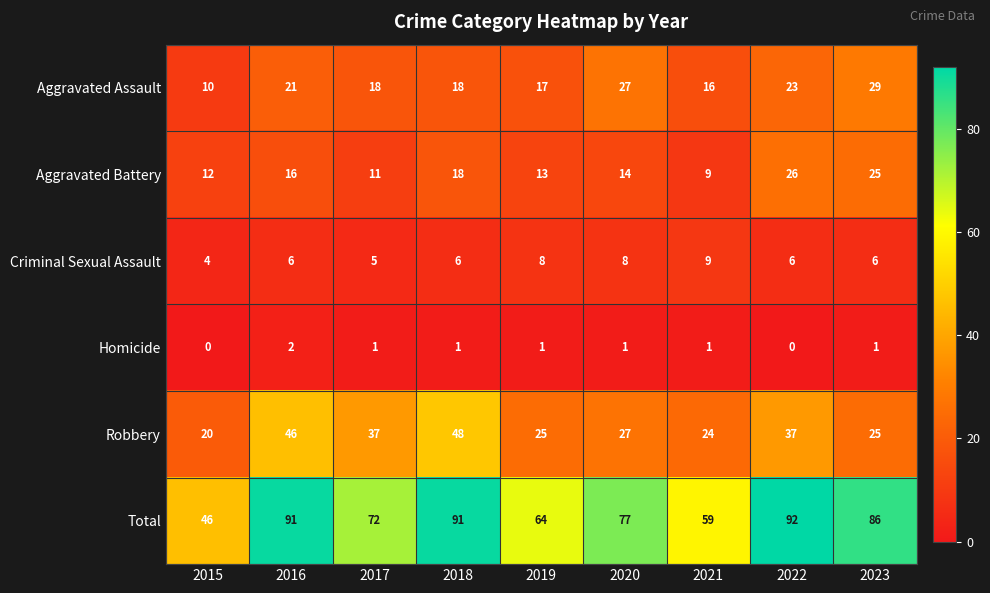

Which series changed the most between 2017 and 2022?

Total